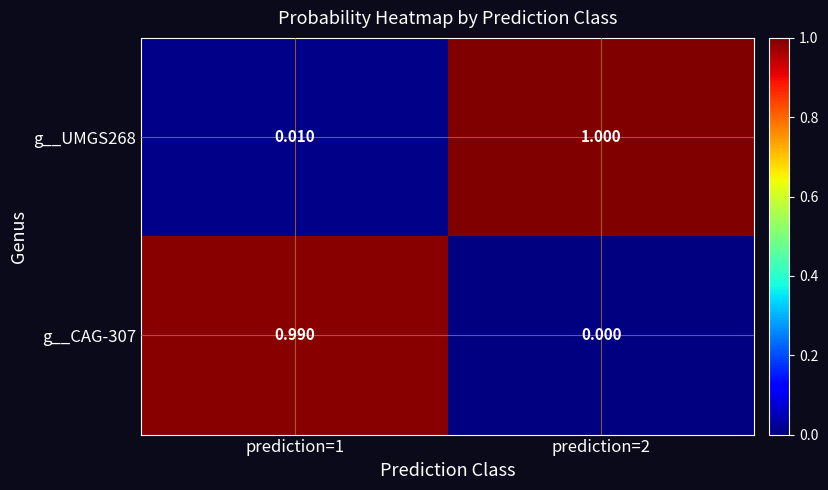

Is the value of g__UMGS268 at prediction=1 greater than the value of g__CAG-307 at prediction=1?

No